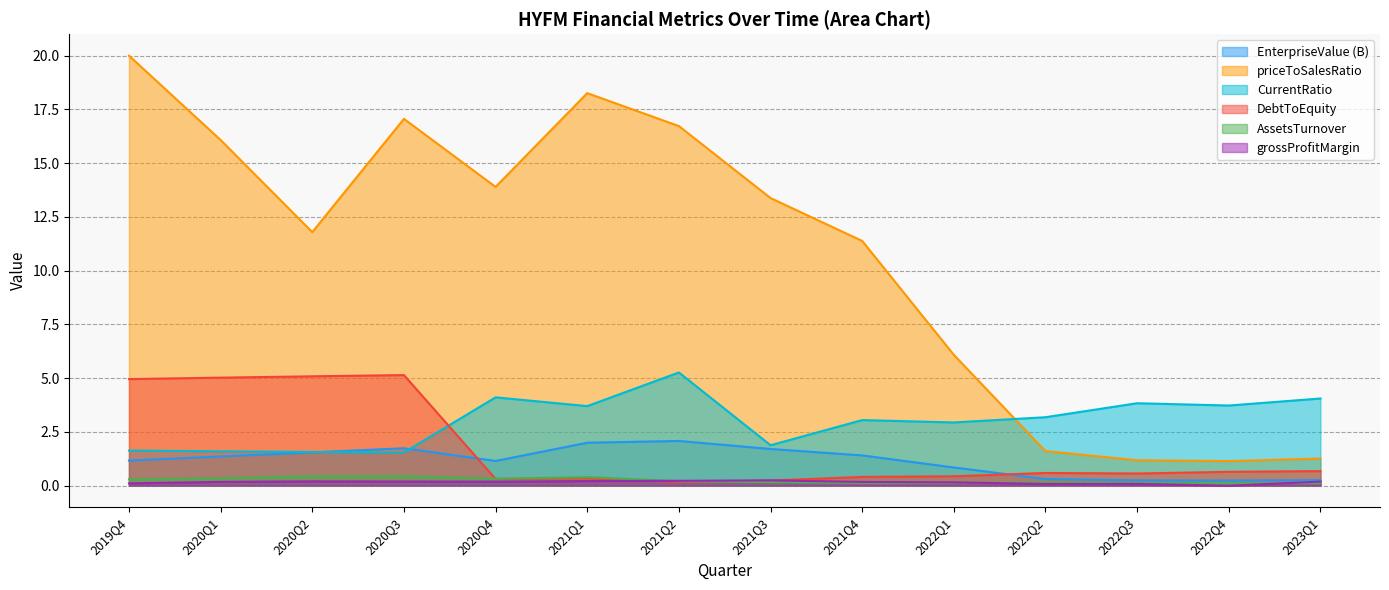

At which label does AssetsTurnover reach its peak?

2020Q3